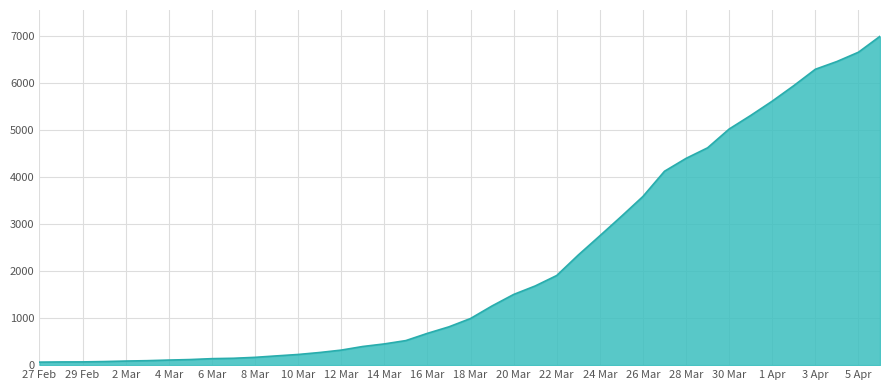

What is the maximum value shown in the chart?

7003